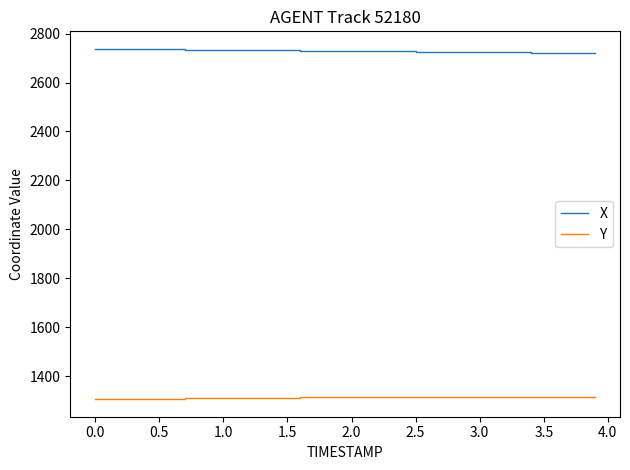

What is the minimum value for X?

2720.5